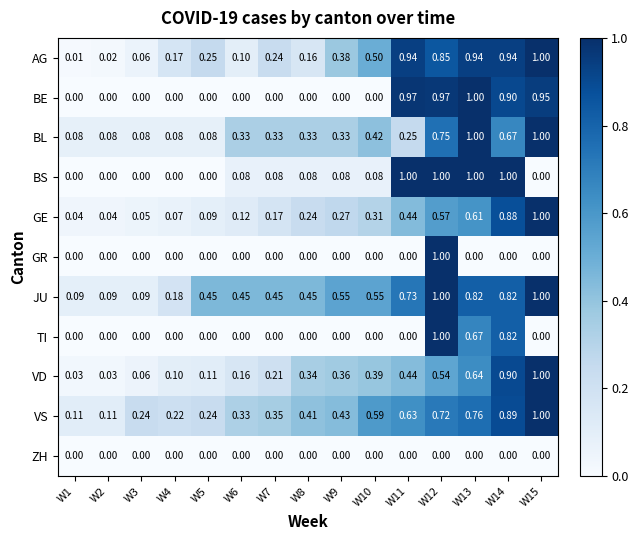

Is the value of TI at W3 greater than the value of GR at W12?

No